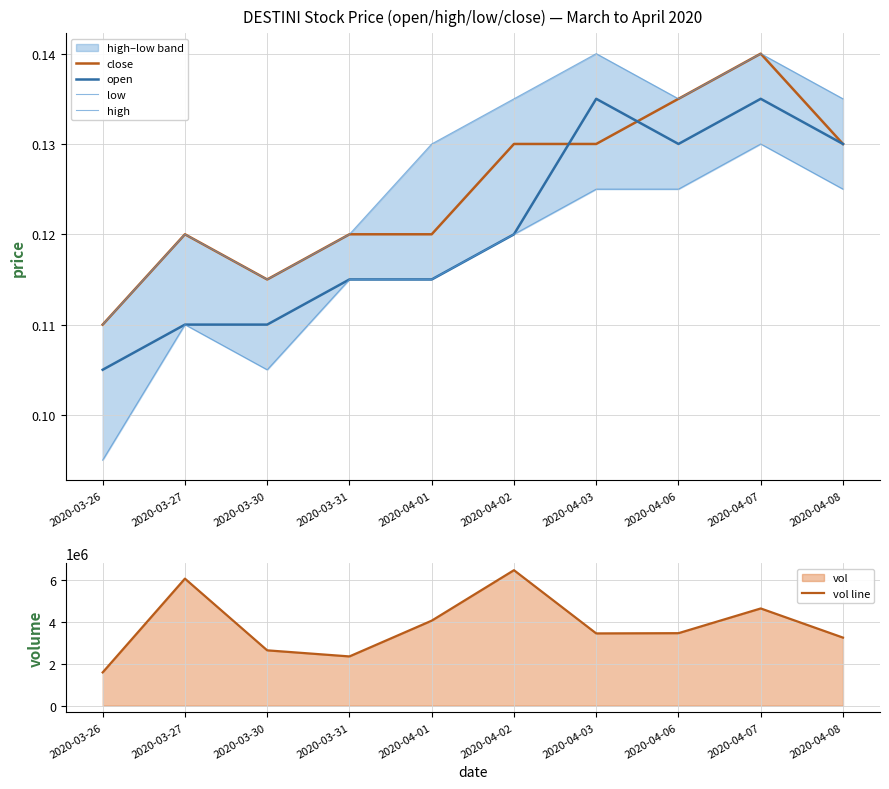

Which series has the widest spread of values?

vol line